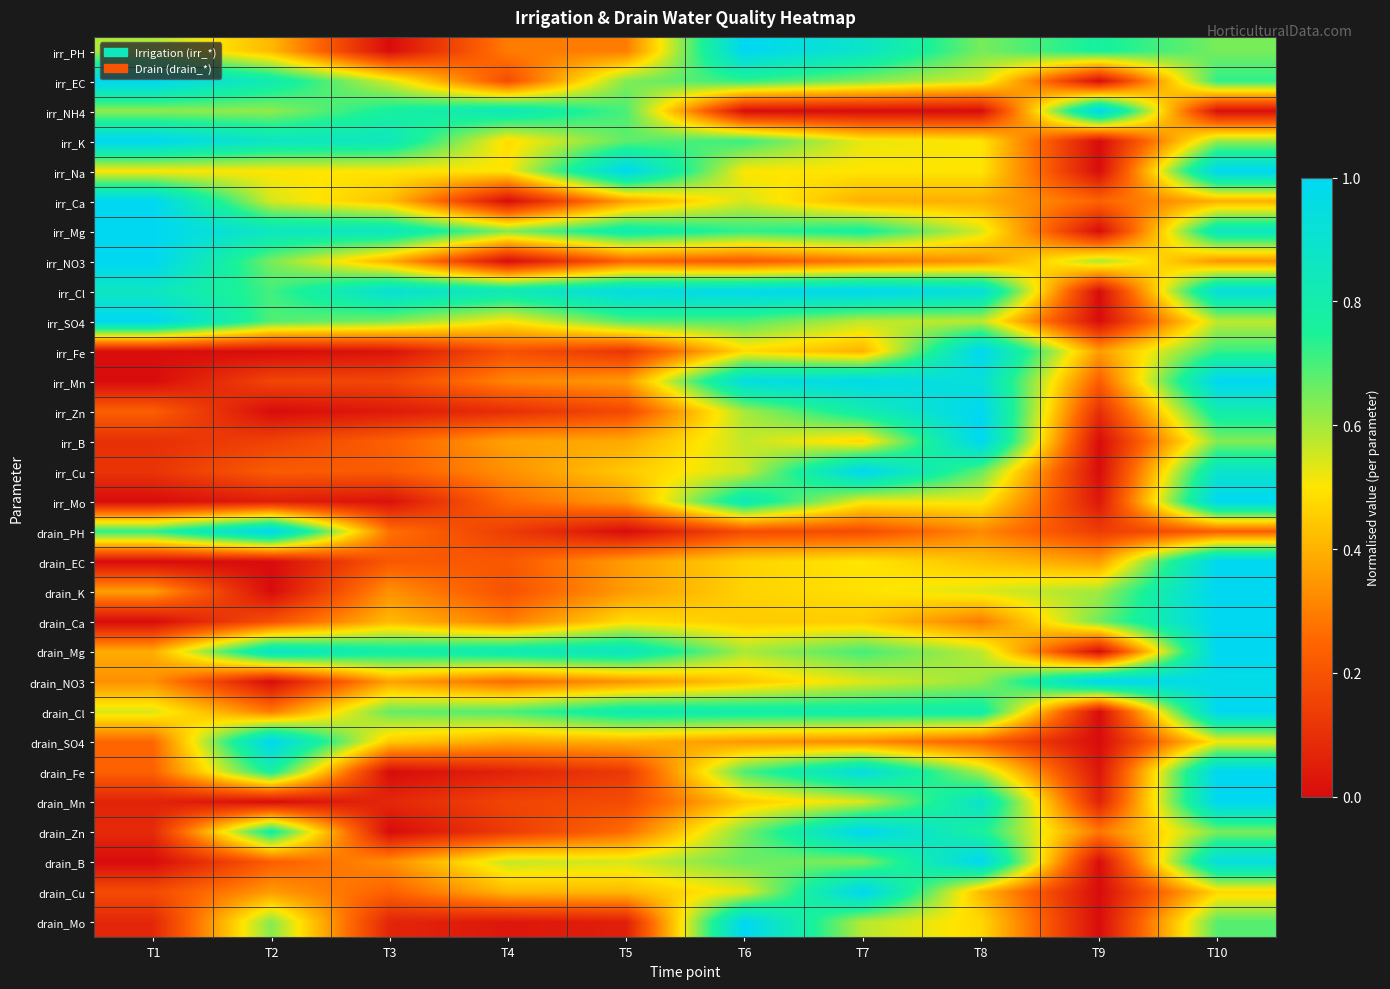

What is the greatest value displayed?

1.0